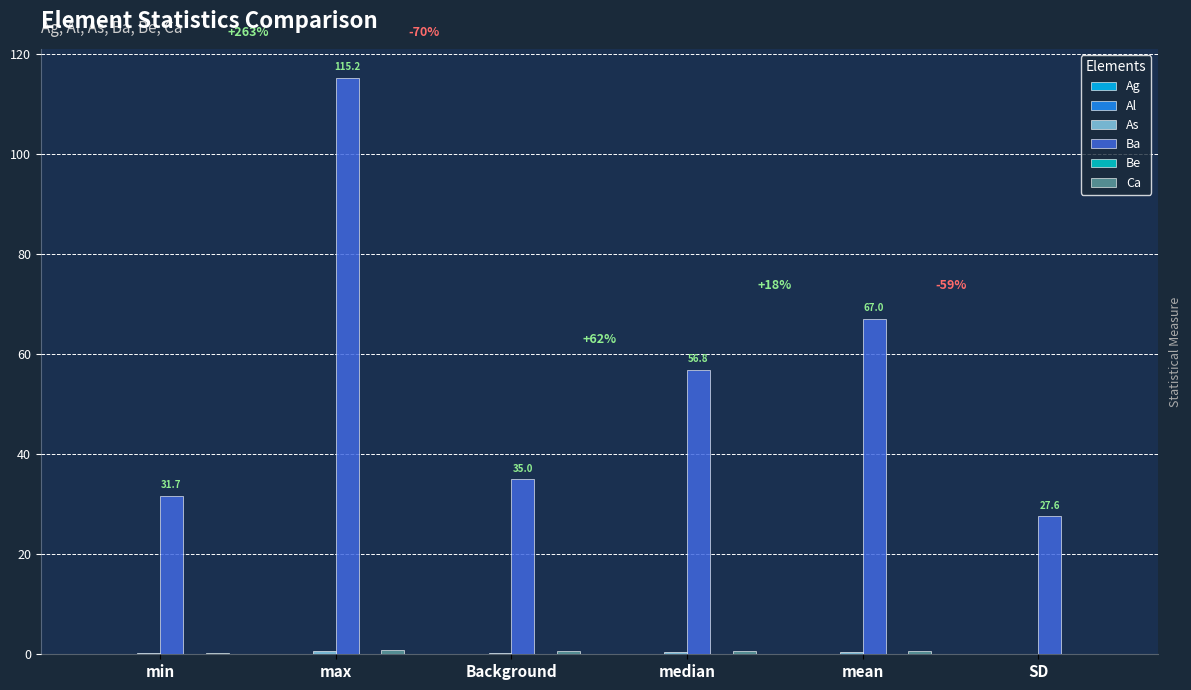

True or false: Ba has a value of 8.6 at SD.

False